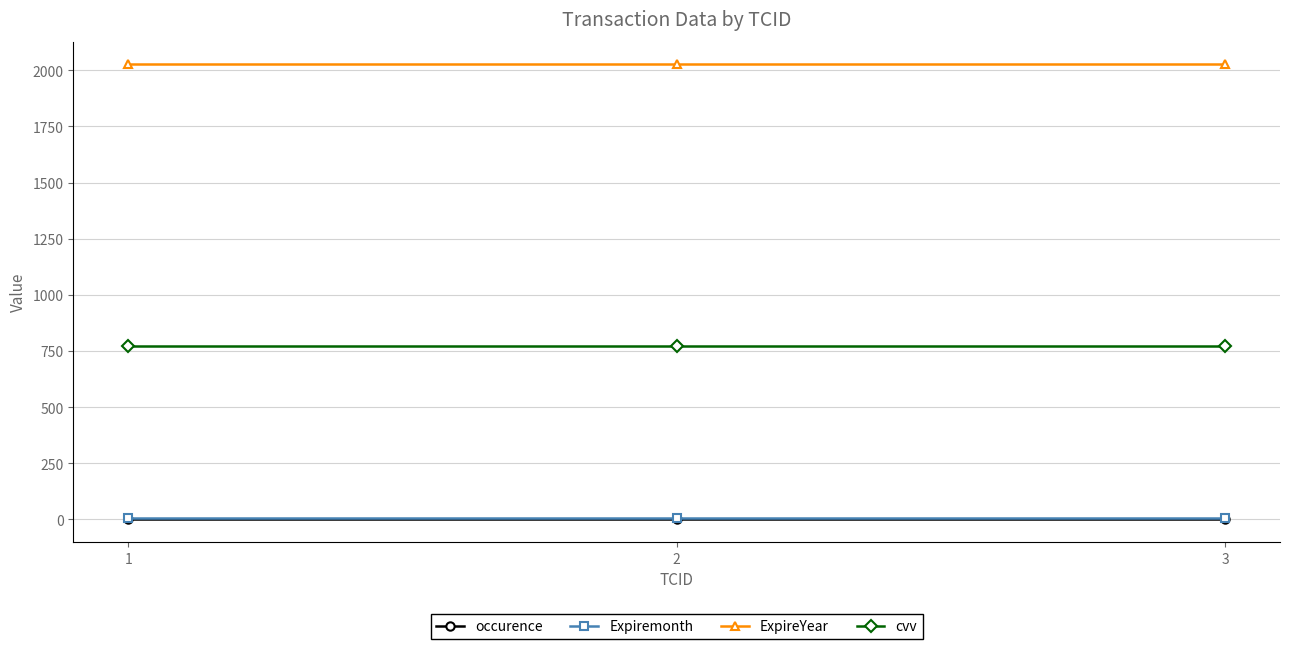

Does the chart have visible grid lines?

Yes